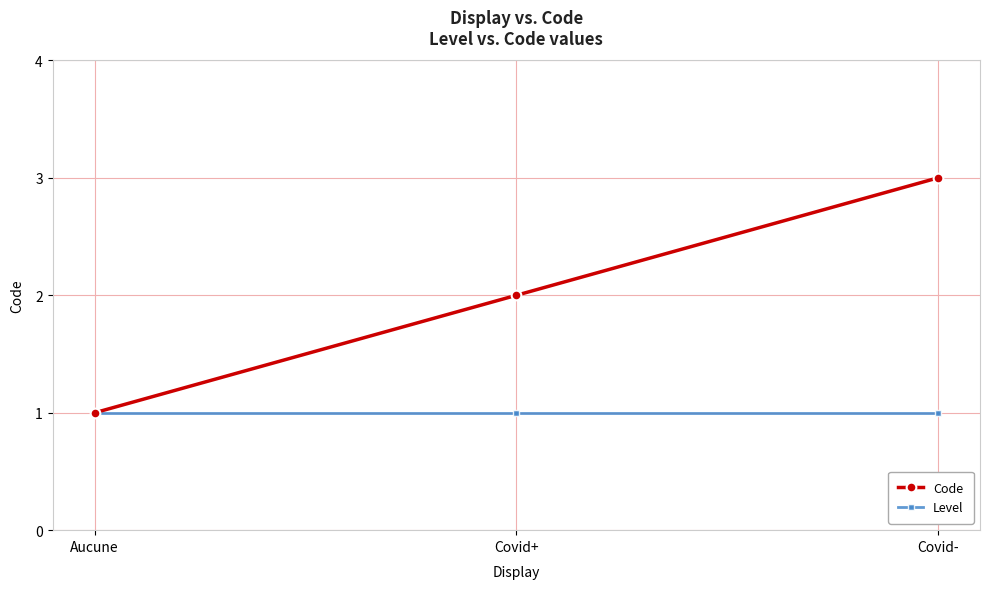

What is the label of the 1st point from the right?

Covid-